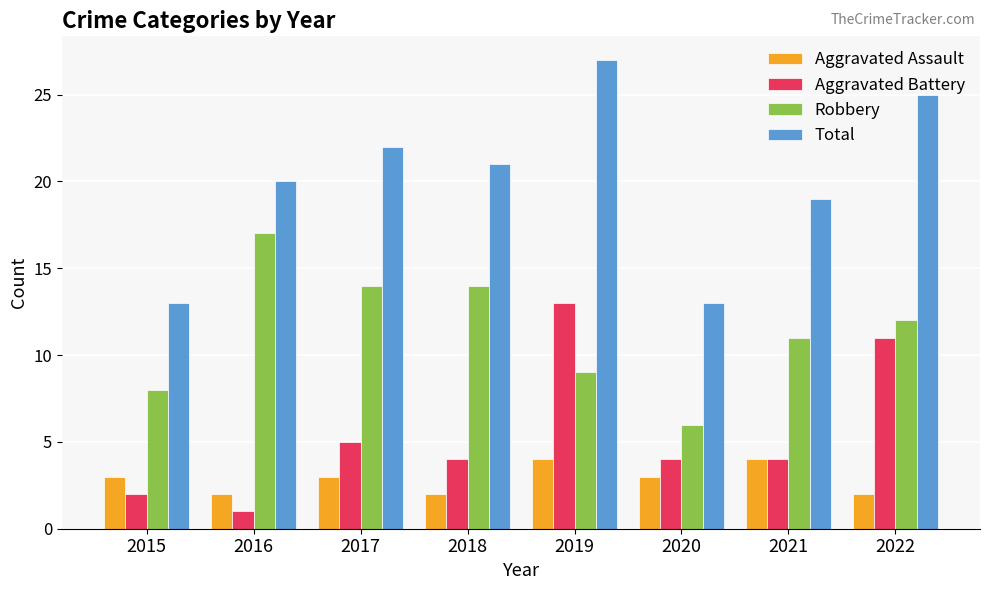

What is the value of the Aggravated Battery bar at the 3rd from the left?

5